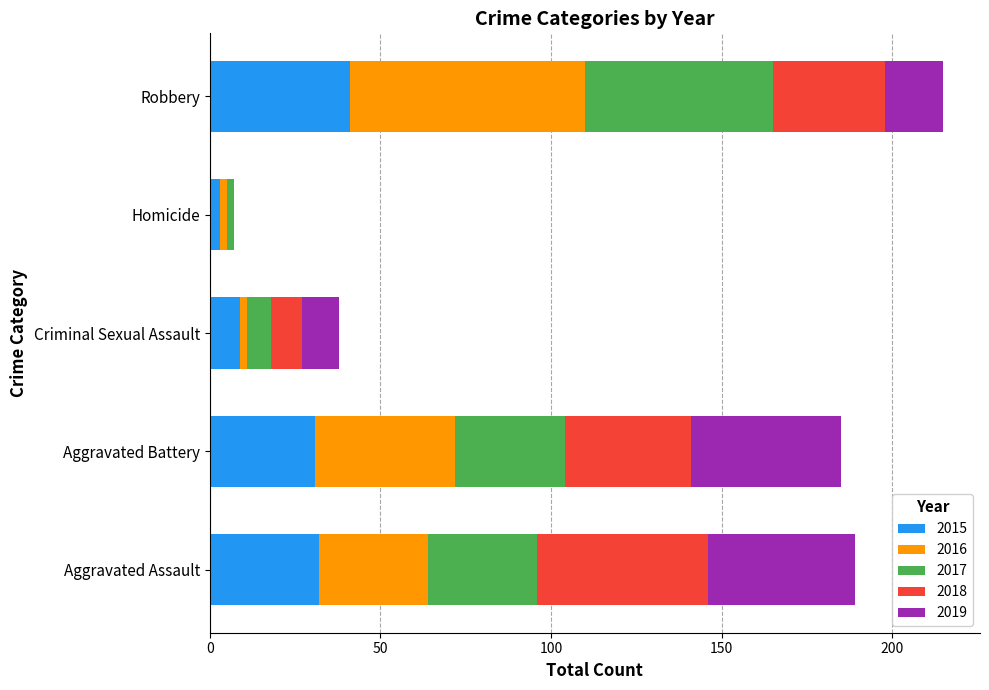

What is the highest value of the 2015 series?

41